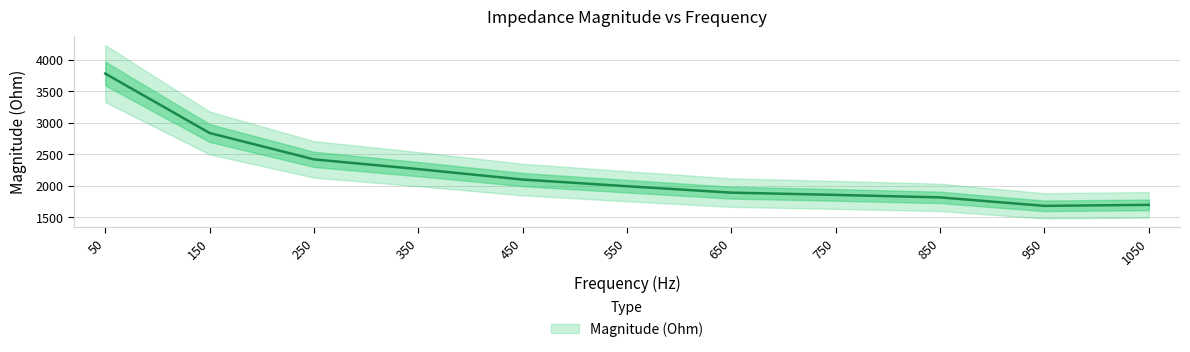

List the labels in order of value, smallest first.

950, 1050, 850, 750, 650, 550, 450, 350, 250, 150, 50